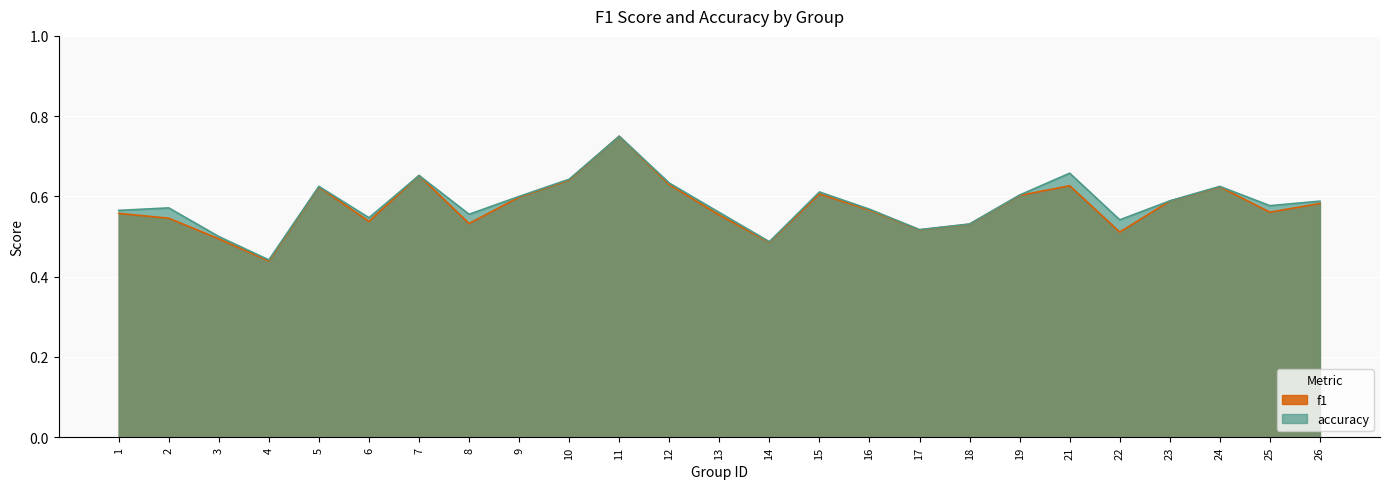

What is the total value across all series at 14?

1.0